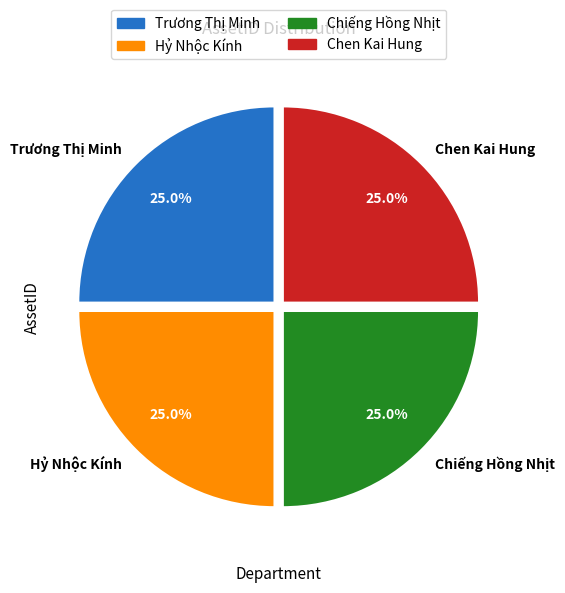

What is the ratio of the value at Hỷ Nhộc Kính to the value at Trương Thị Minh?

1.0